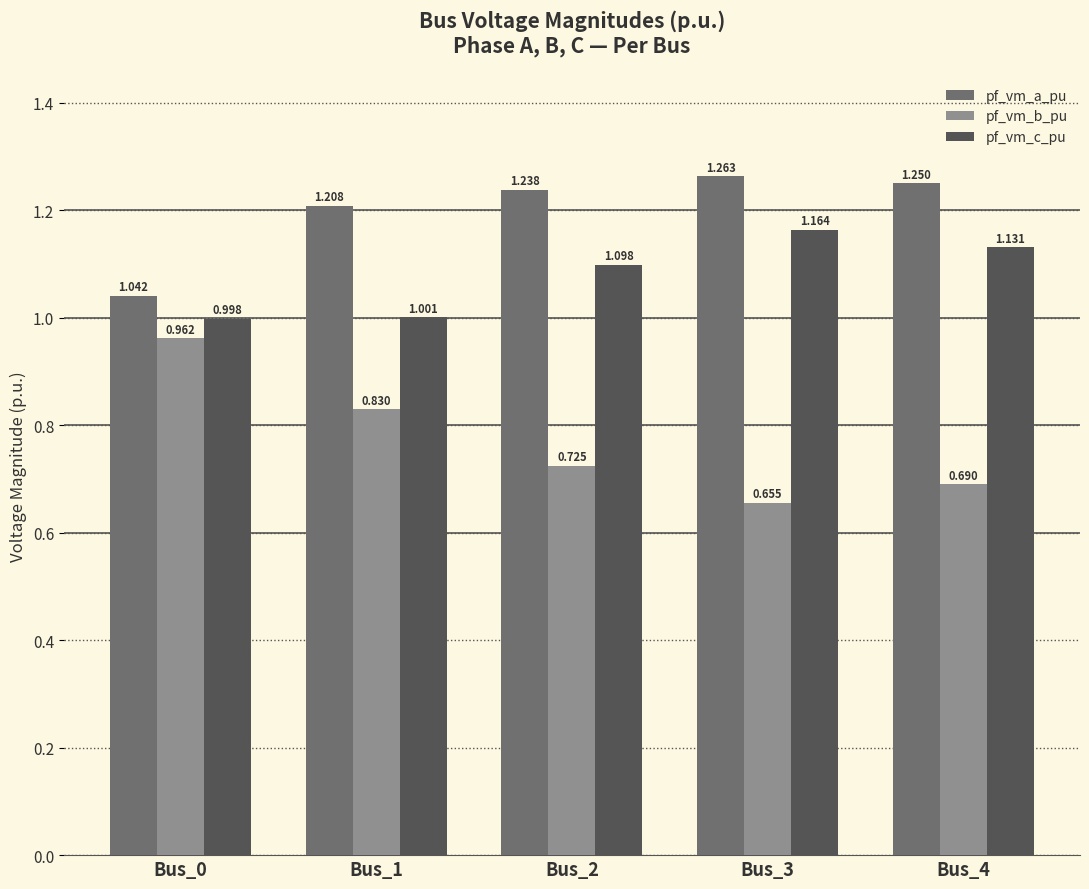

Does the chart contain stacked bars?

No